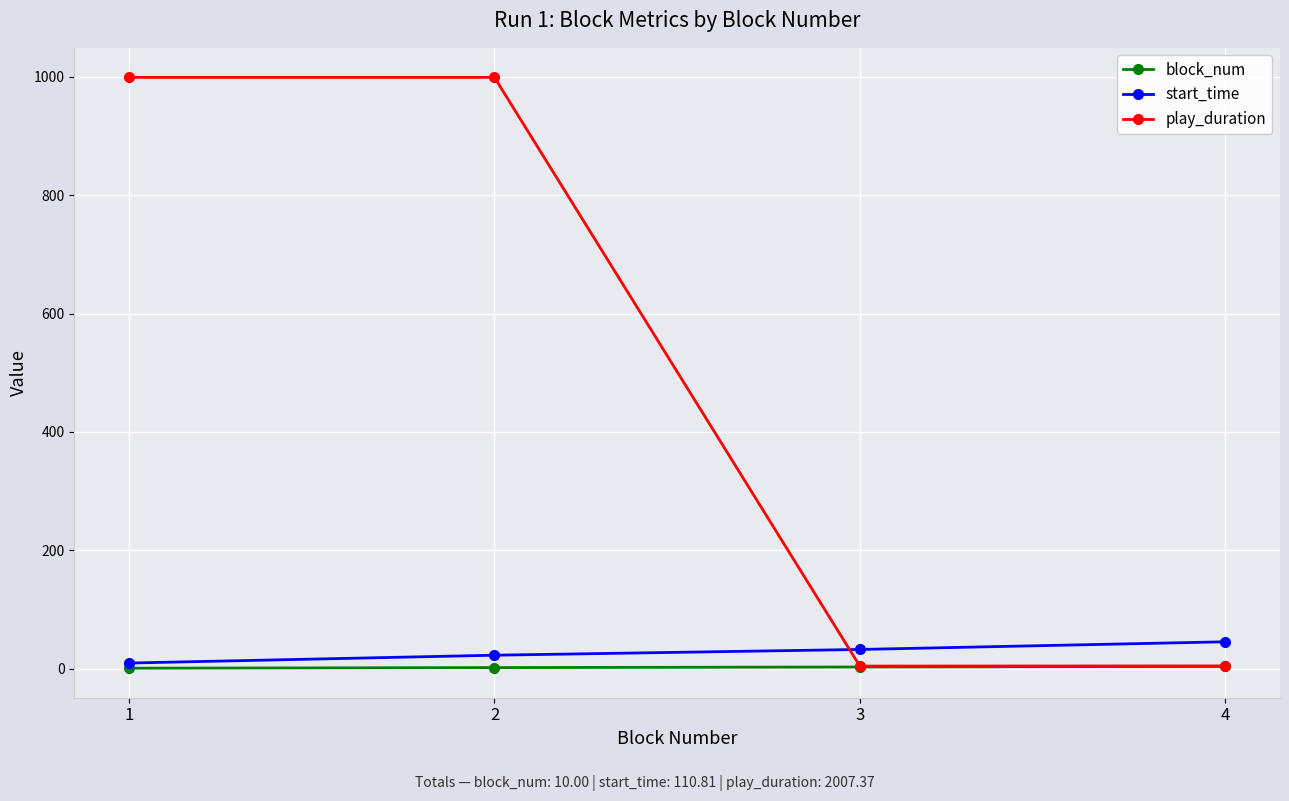

The block_num series shows 2.0 at 2. True or false?

True